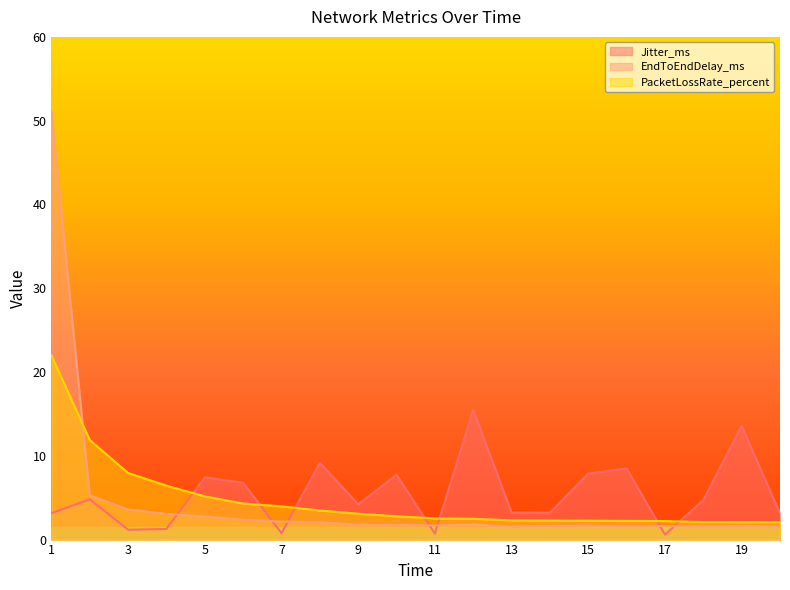

What is the maximum value shown in the chart?

51.1